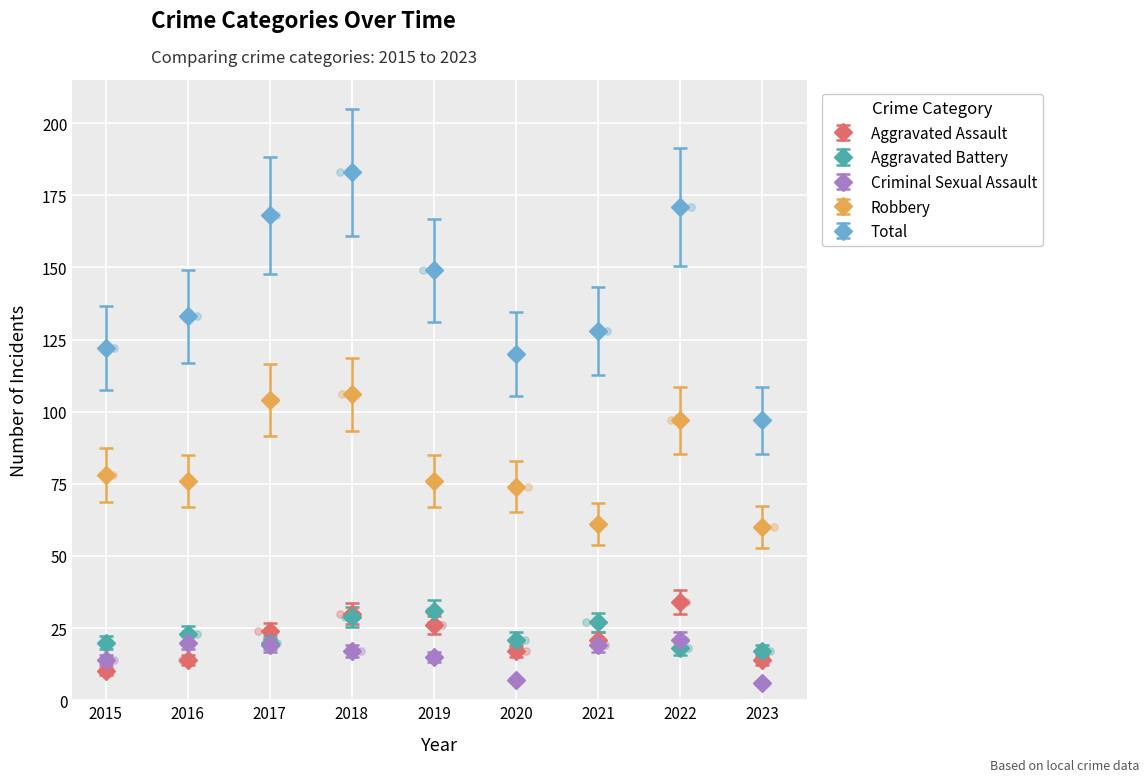

Which series has the widest spread of Y values?

Total